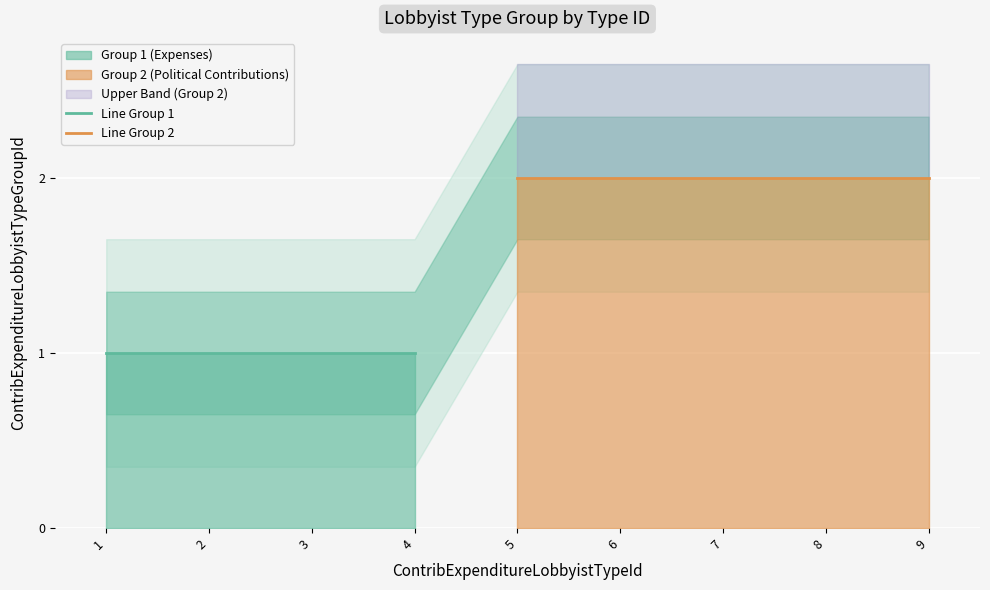

Approximately how many times larger is the value at 7 compared to 1?

2.0